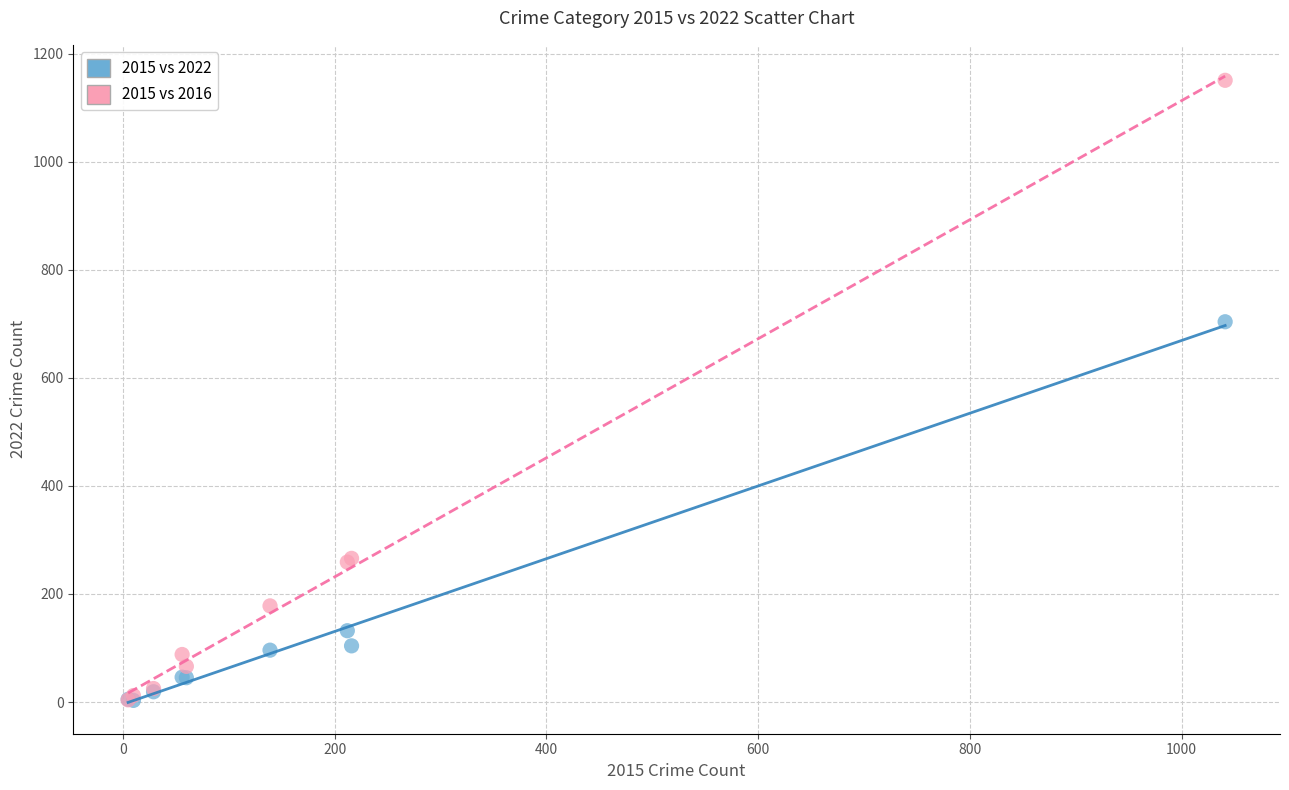

In the 2015 vs 2016 series, what Y value is closest to 577?

266